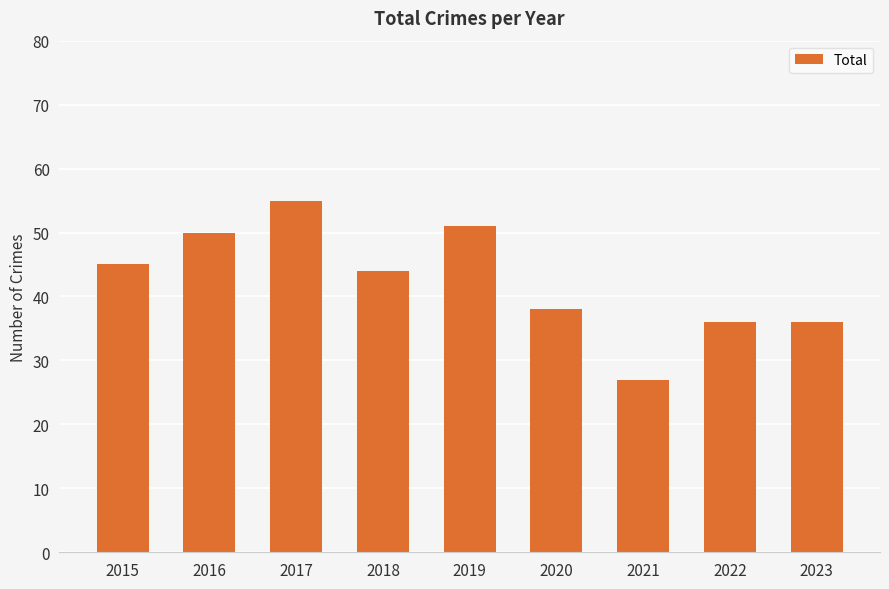

What is the value of the 3rd bar from the left?

55